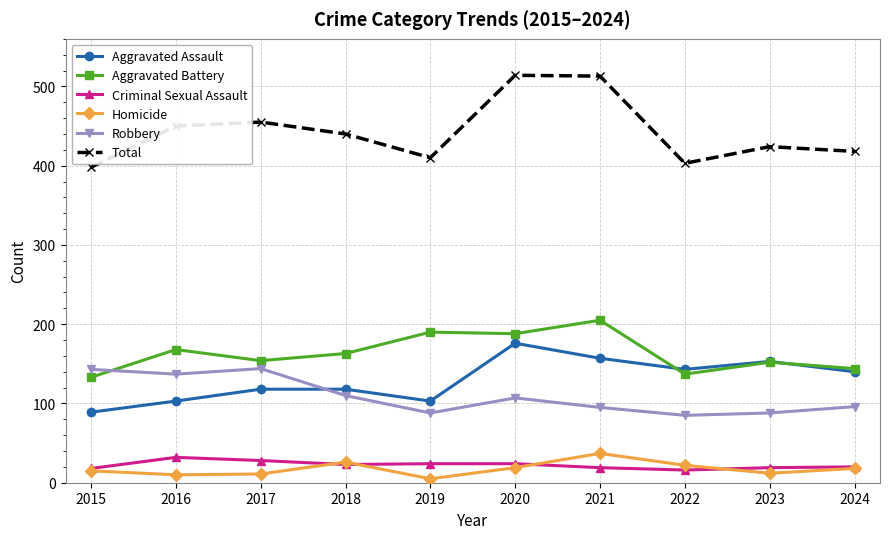

What is the approximate value of Aggravated Assault at 2019, to the nearest 5?

105